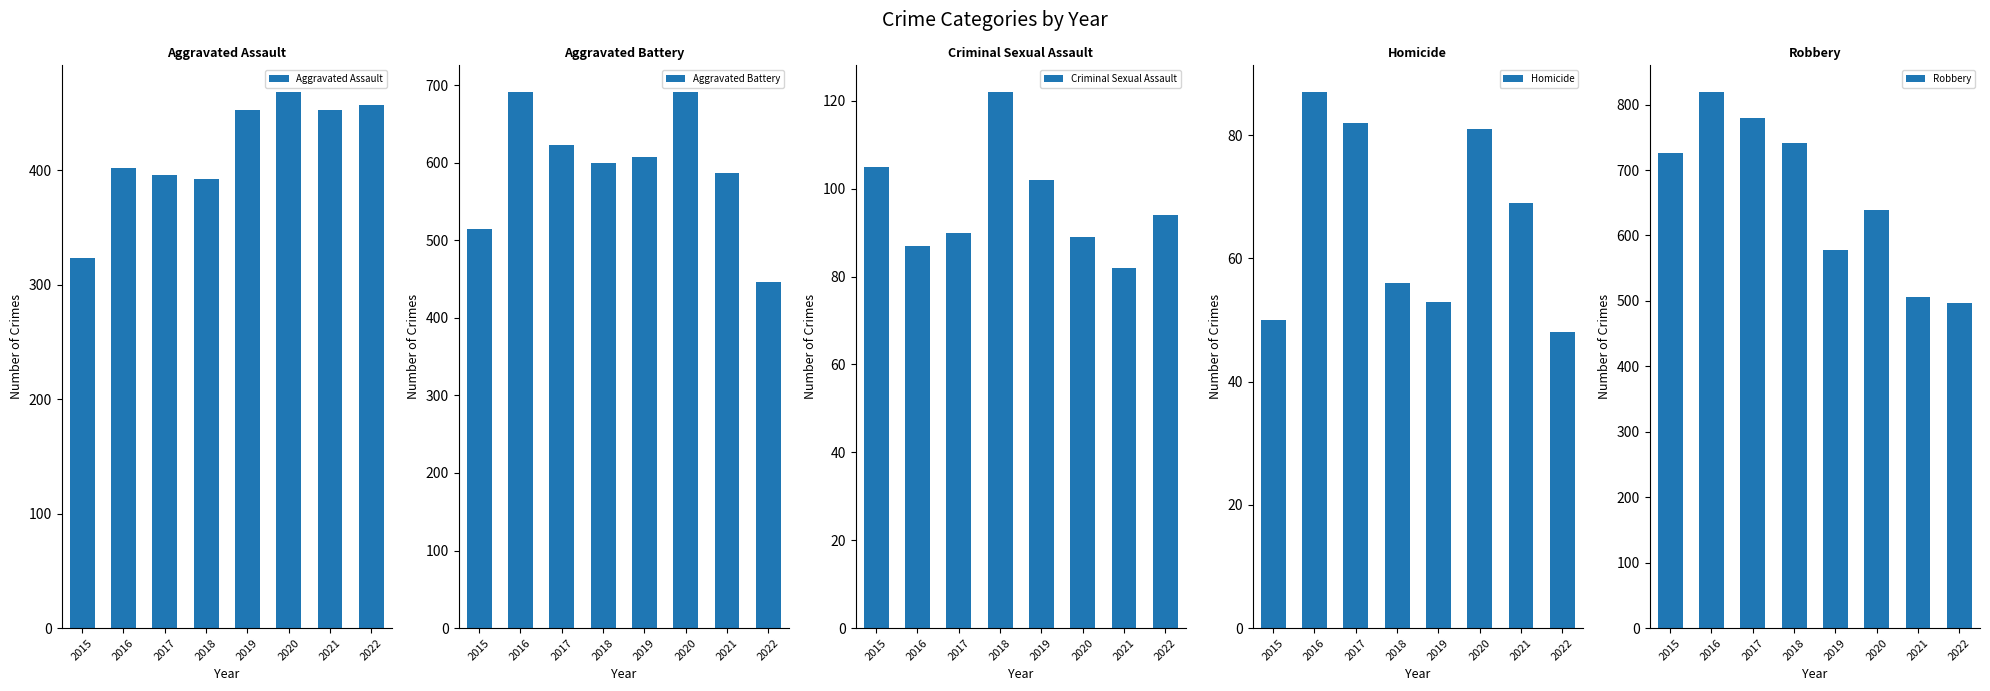

At which label does Aggravated Assault reach its minimum?

2015